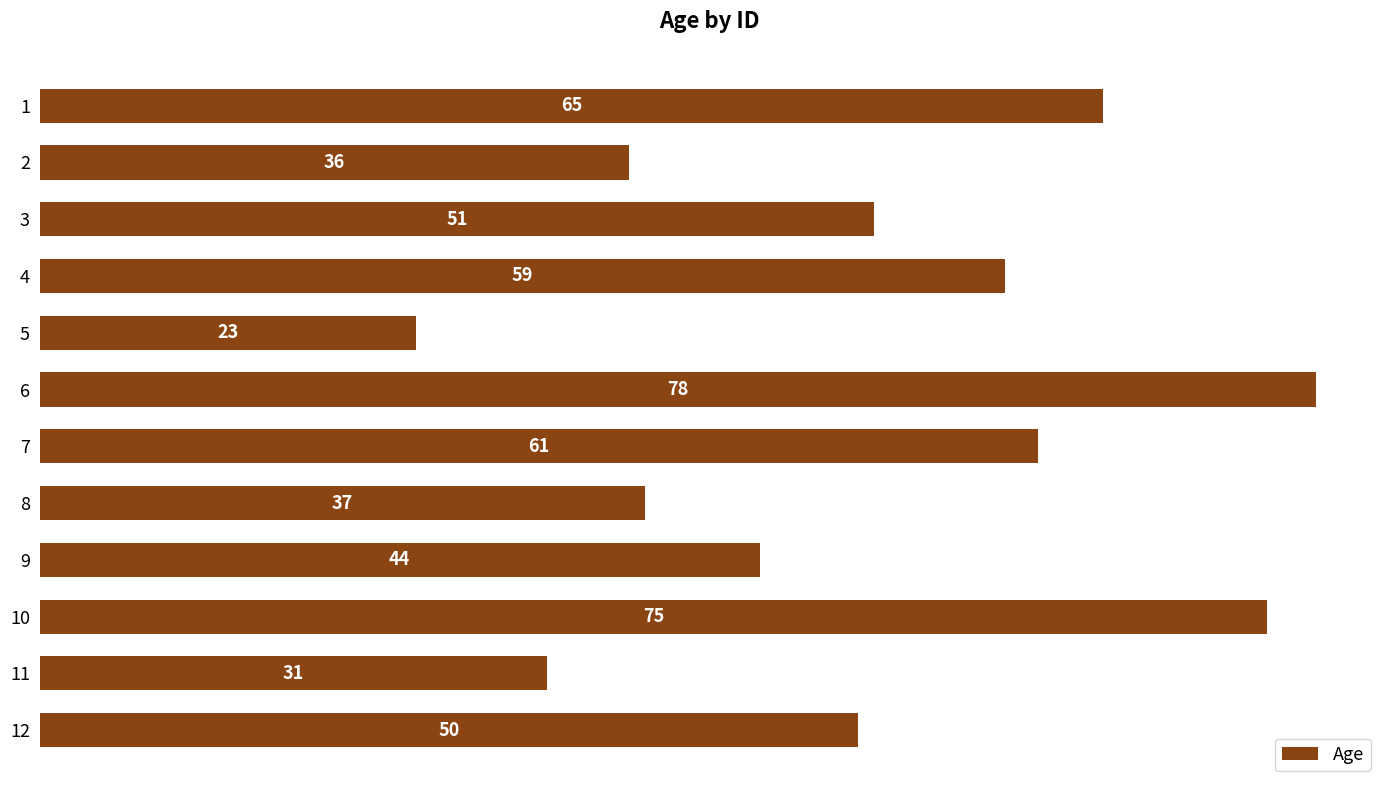

The chart shows a value of 44 at 9. True or false?

True